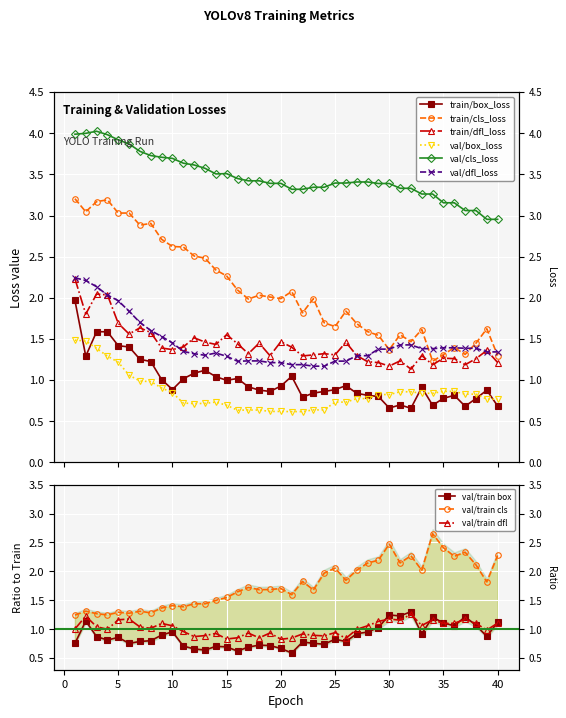

What is the difference between the second highest and minimum values in the val/cls_loss series?

1.0